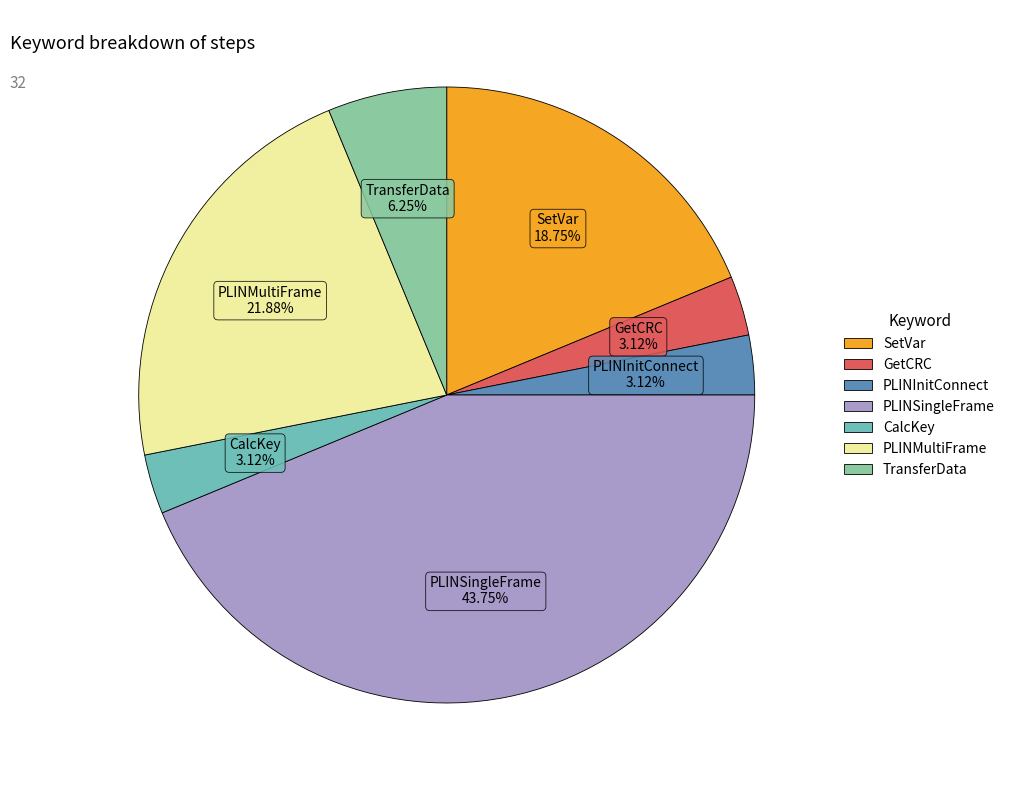

To the nearest percent, what is the average slice percentage?

14%